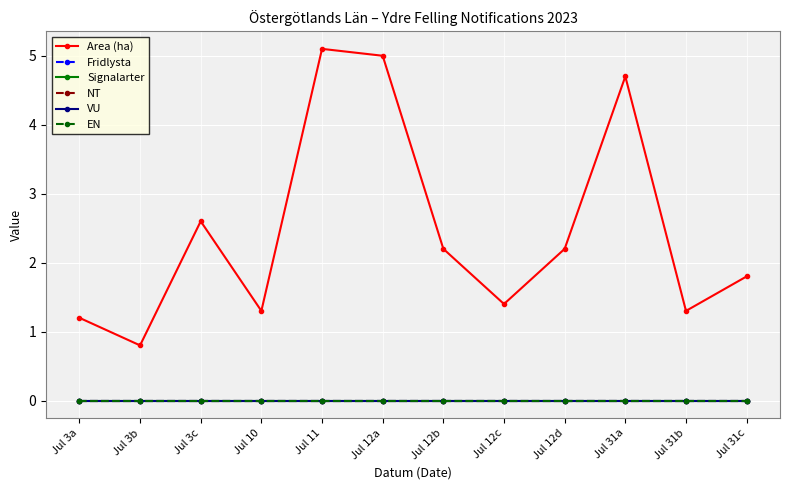

At which label does Fridlysta reach its minimum?

Jul 3a